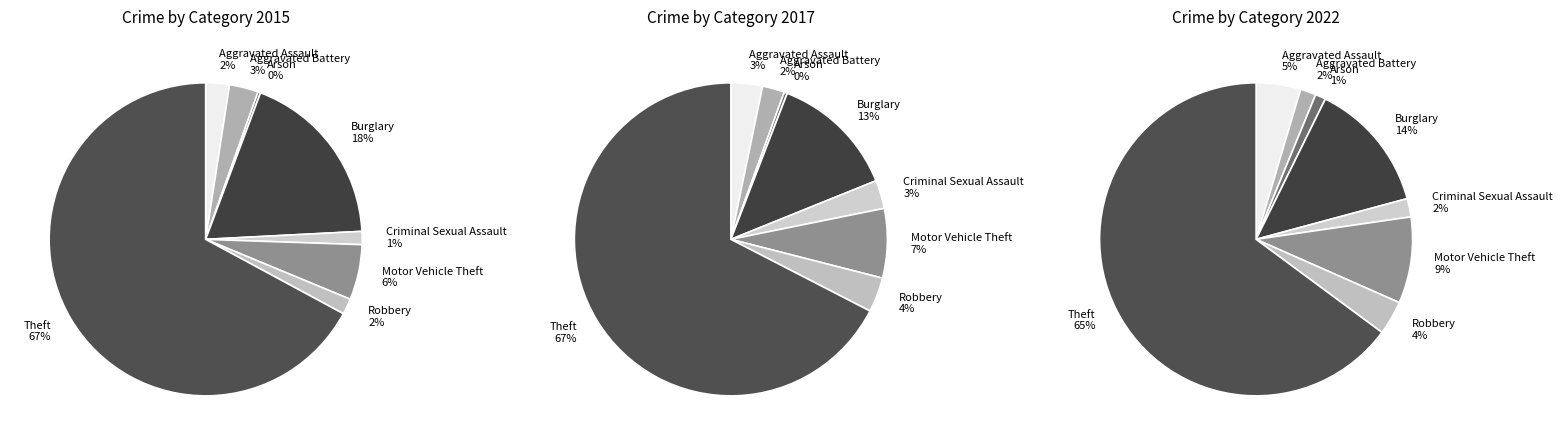

How many slices are in this pie chart?

8